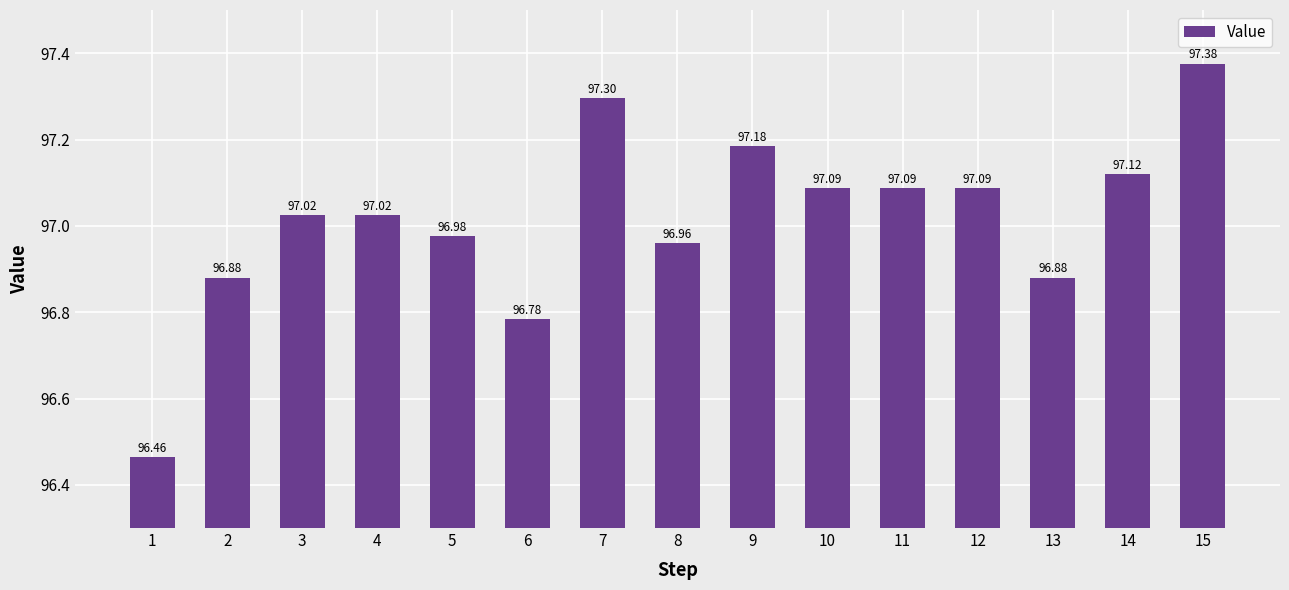

What is the sum of all values?

1455.2